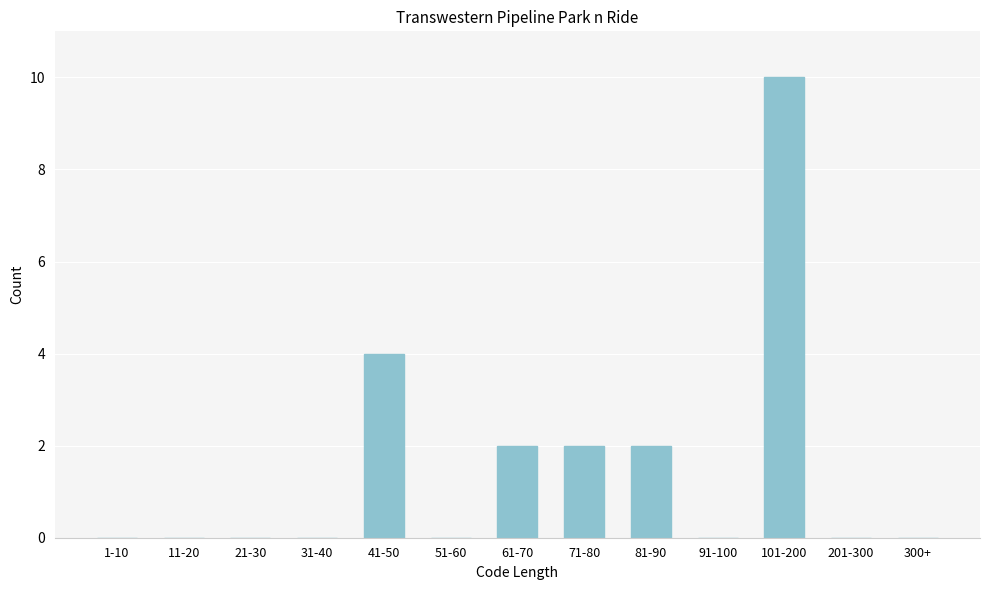

Reading right to left, transcribe all the data shown in this chart.

300+=0	201-300=0	101-200=10	91-100=0	81-90=2	71-80=2	61-70=2	51-60=0	41-50=4	31-40=0	21-30=0	11-20=0	1-10=0